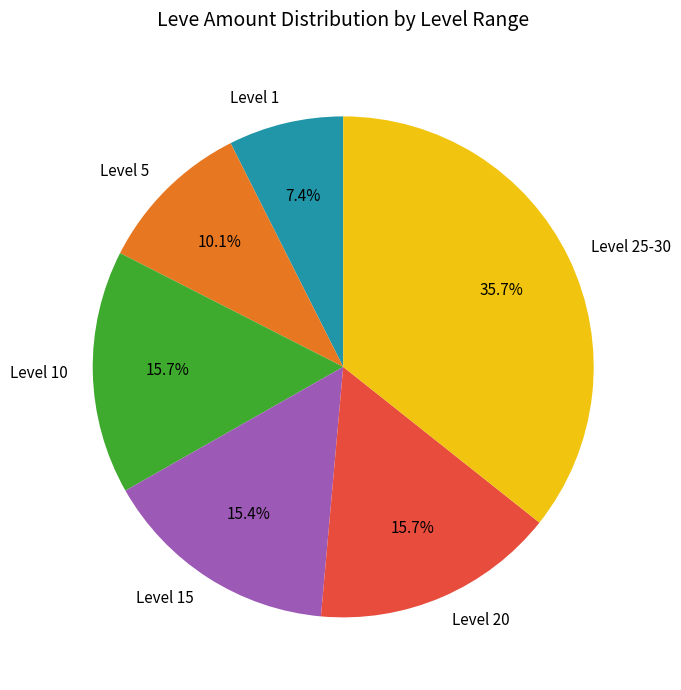

Which has a higher value, Level 1 or Level 20?

Level 20